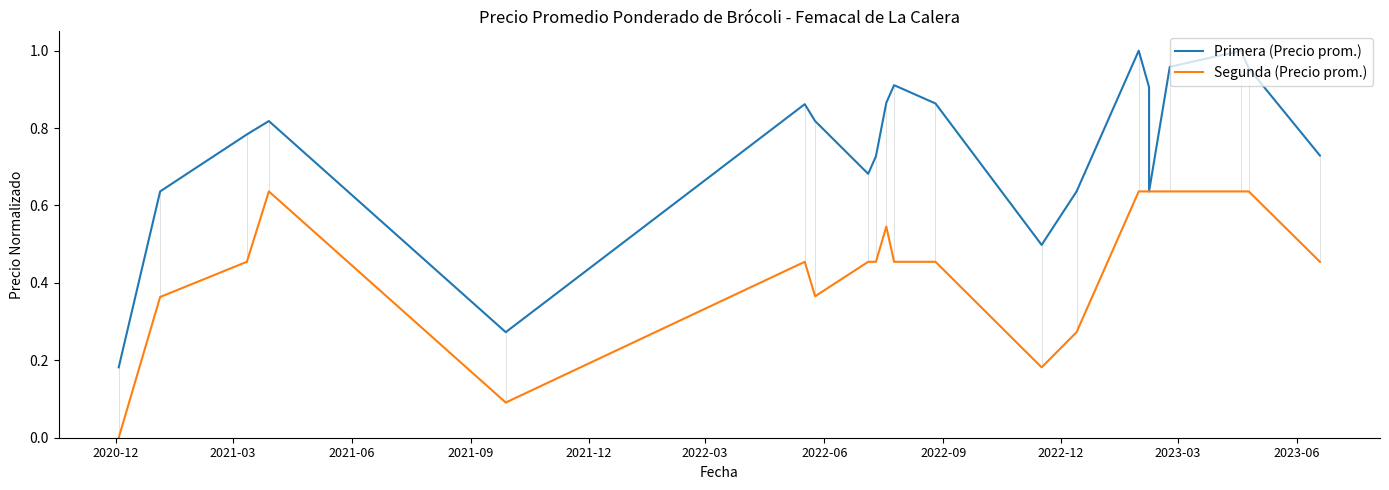

Reading left to right, list all the values displayed in this chart.

Primera (Precio prom.): 0.2	0.6	0.8	0.8	0.3	0.9	0.8	0.7	0.7	0.9	0.9	0.9	0.5	0.6	1.0	0.9	0.6	1.0	1.0	1.0	0.7
Segunda (Precio prom.): 0.0	0.4	0.5	0.6	0.1	0.5	0.4	0.5	0.5	0.5	0.5	0.5	0.2	0.3	0.6	0.6	0.6	0.6	0.6	0.6	0.5